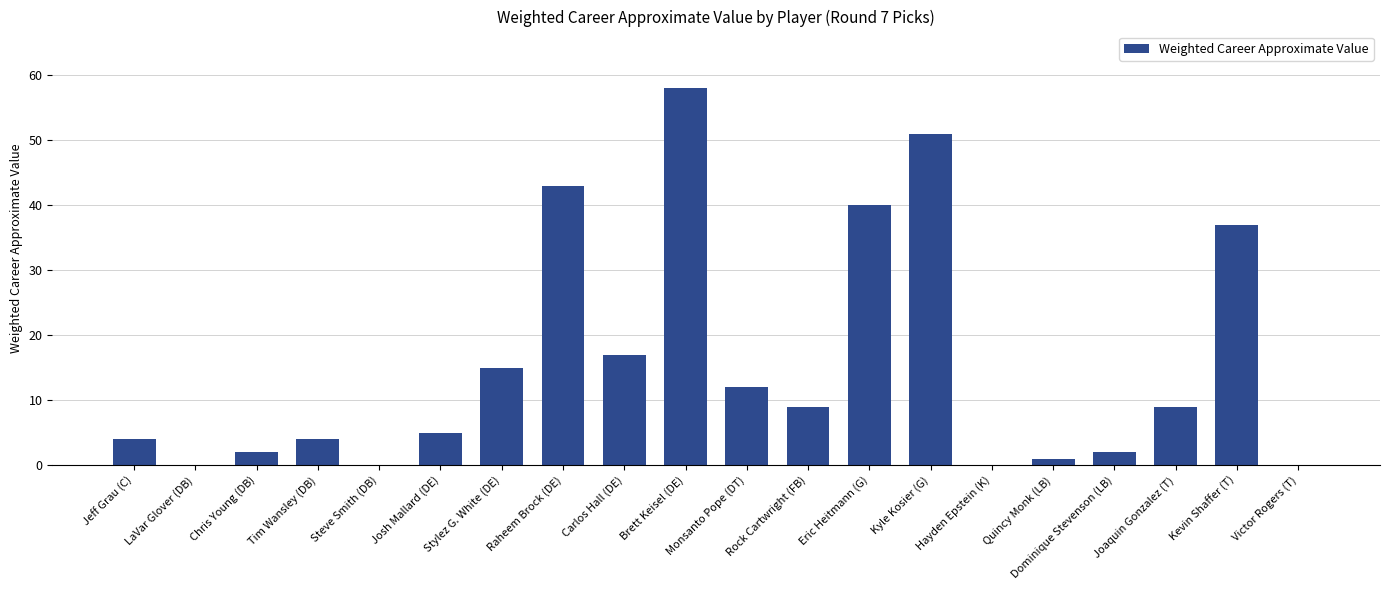

True or false: the data shows 8 at Josh Mallard (DE).

False